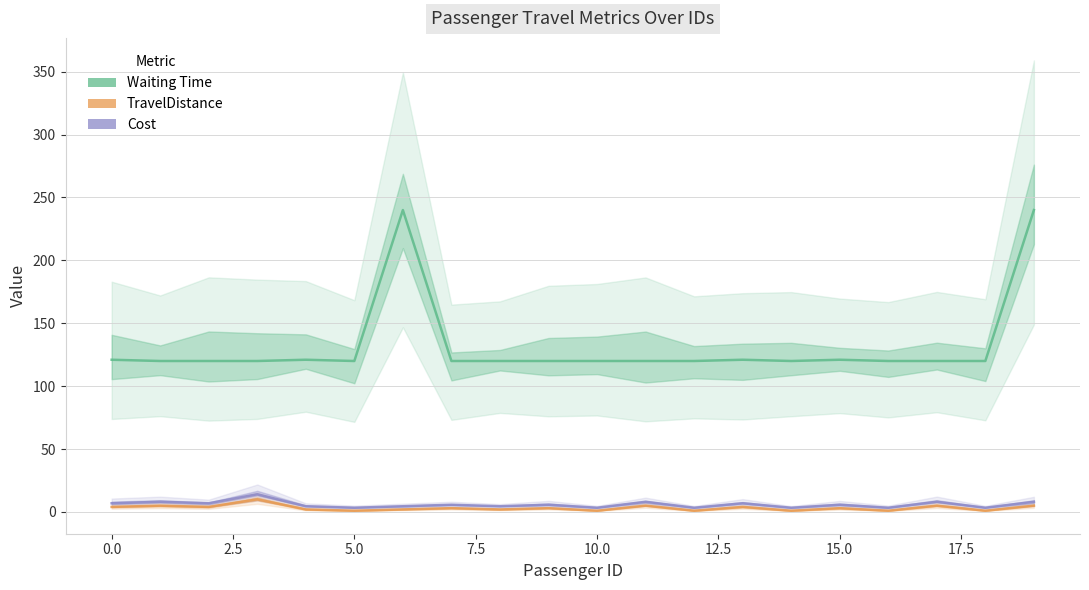

What is the label of the 11th point from the left?

10